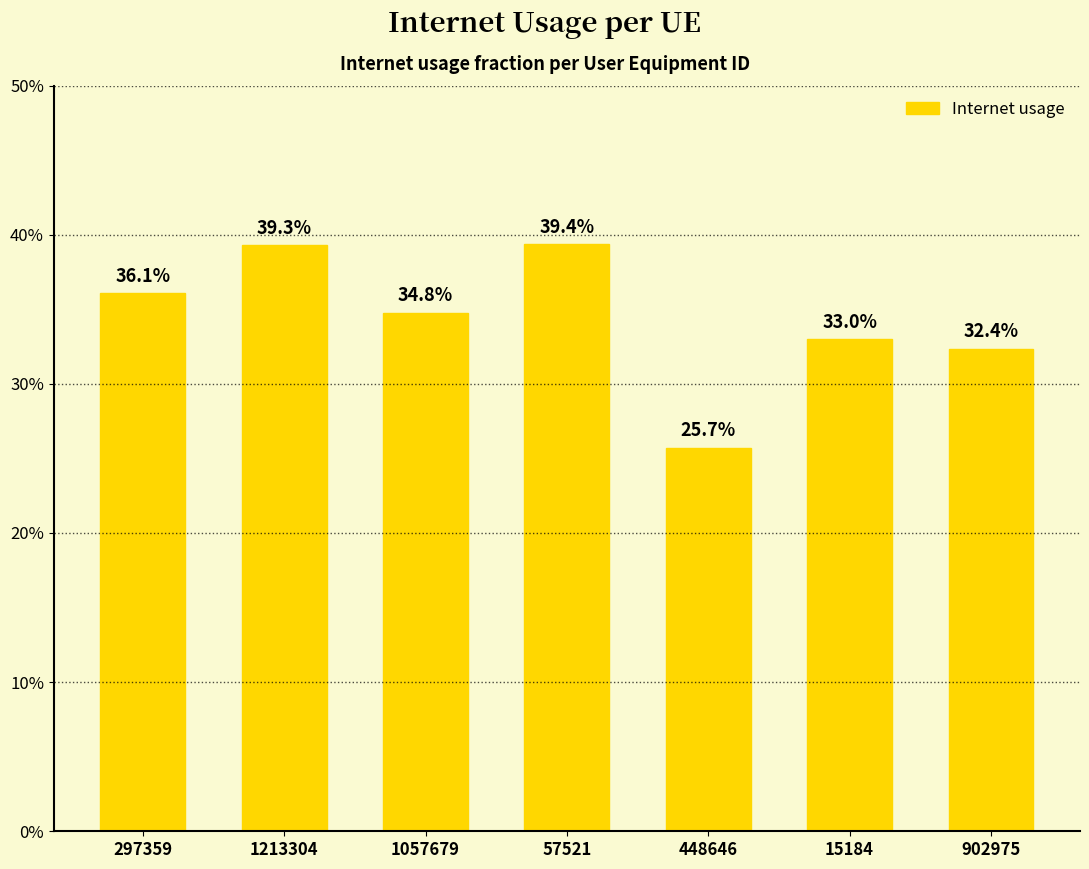

Are the bars horizontal?

No